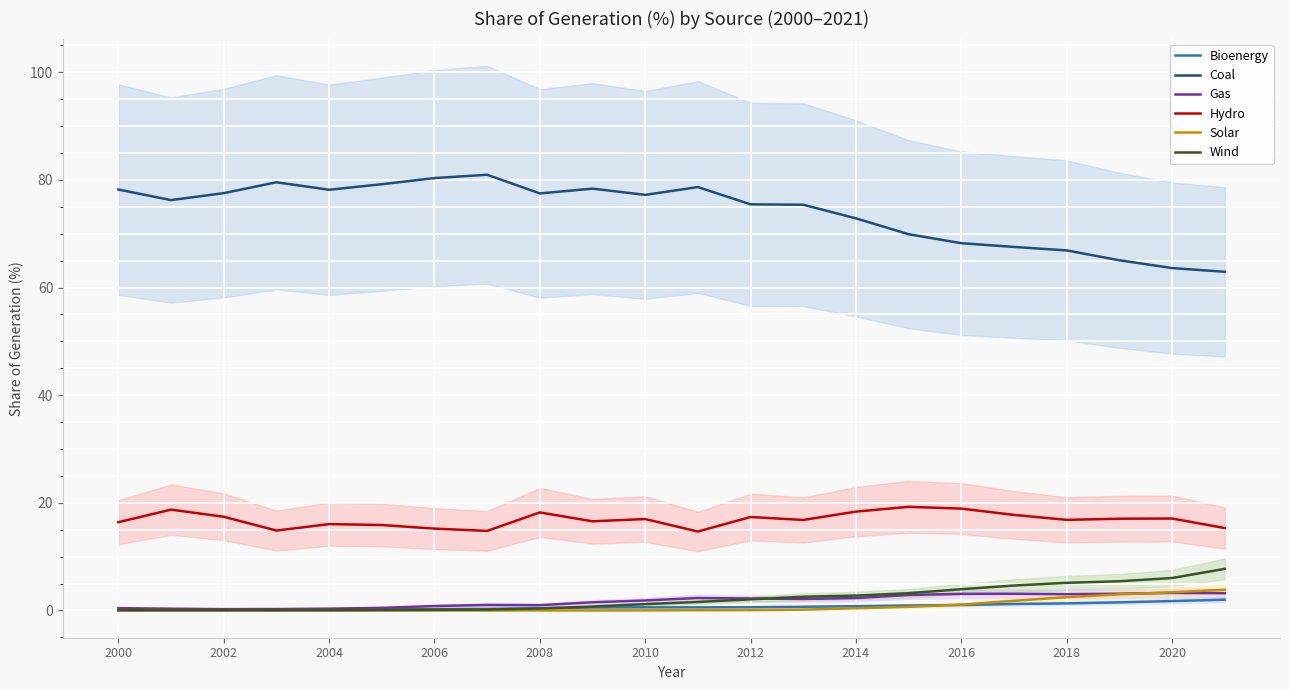

True or false: Gas and Hydro cross at least once.

False